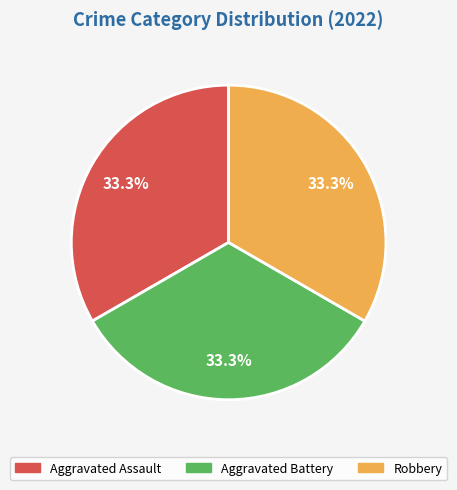

Count the number of slices in the pie.

3